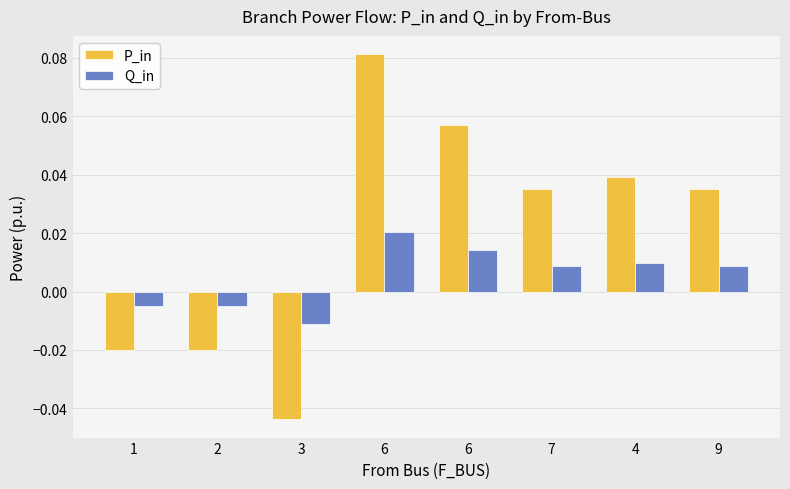

How many values in P_in are below zero?

3